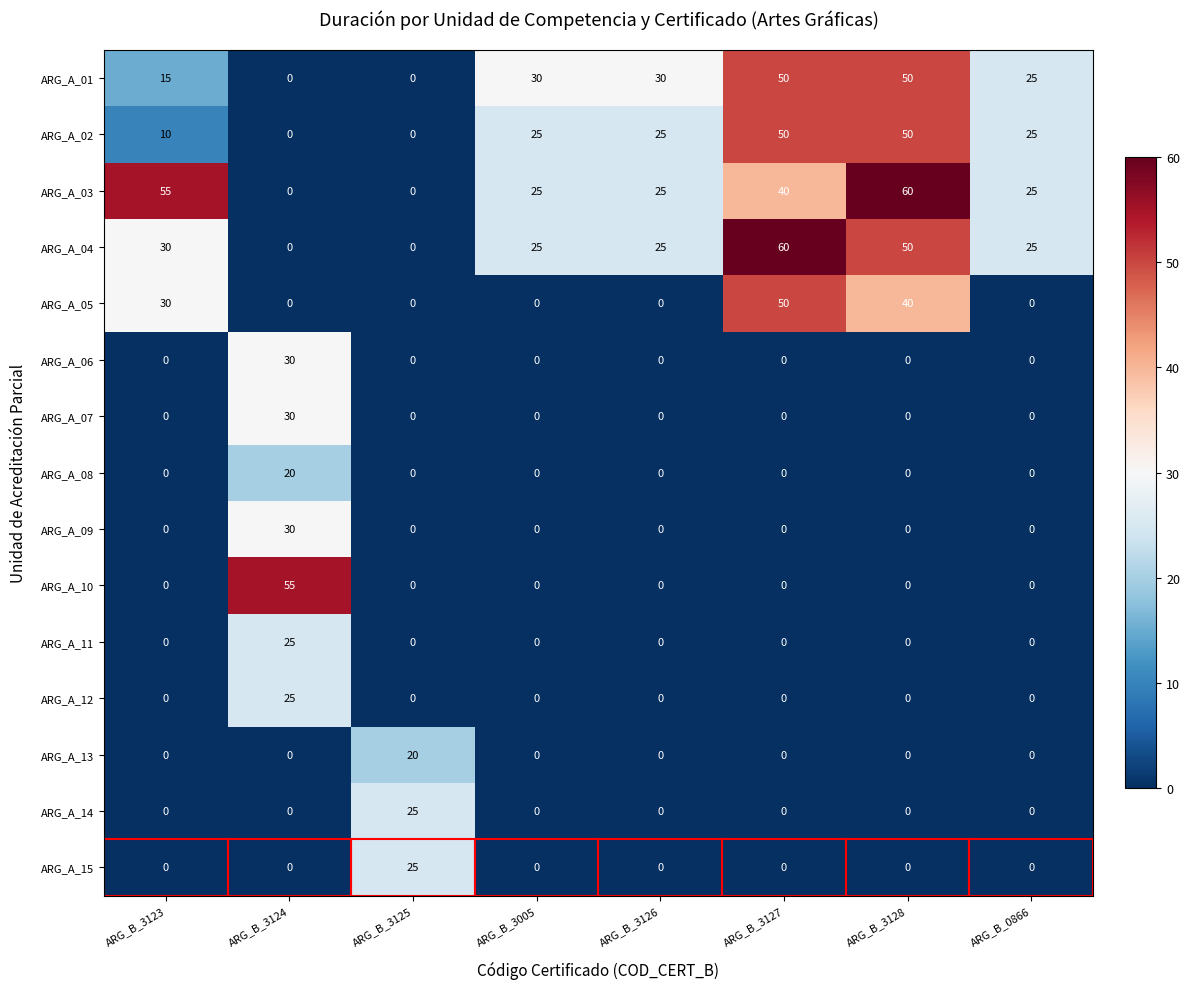

Is it true that ARG_A_12 equals -12 at ARG_B_3123?

False